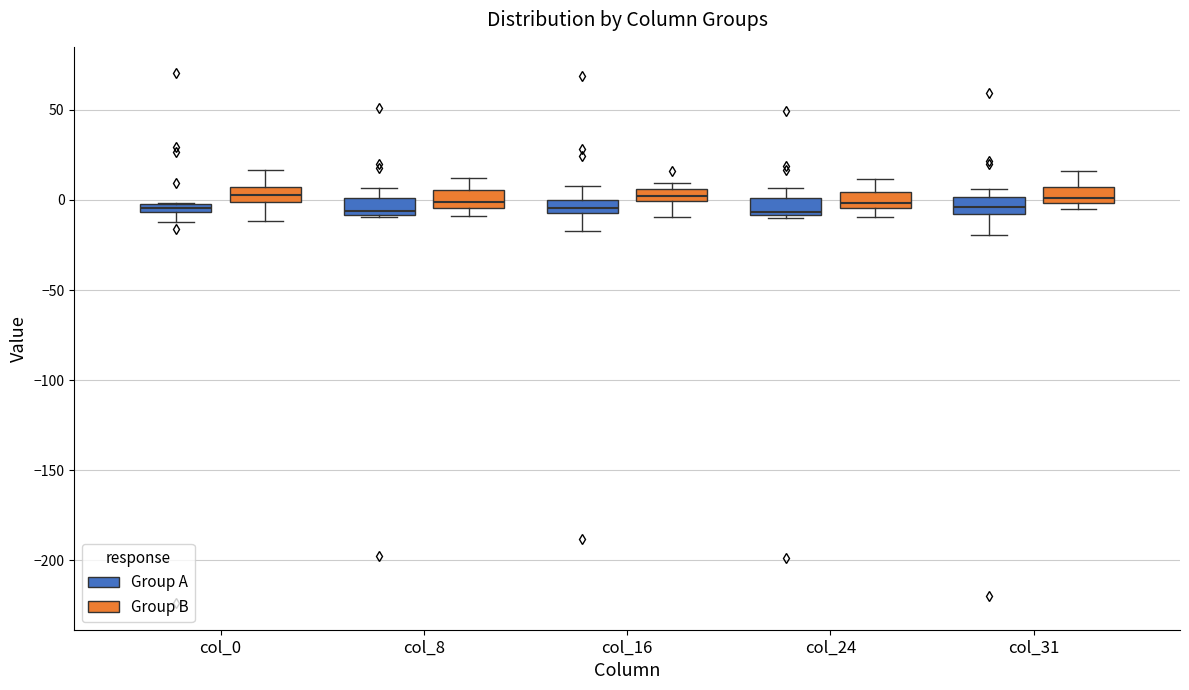

Where is the lower edge of the box for col_8 (Group A) on the y-axis? The values are not printed on the chart, so give them approximately, as read against the axis.

-10